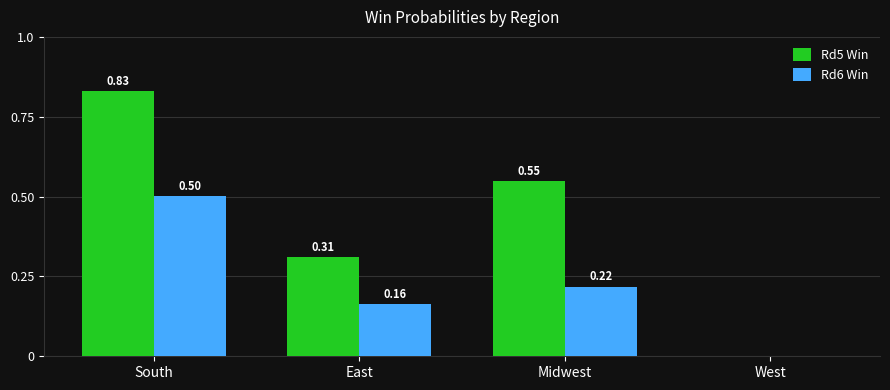

Between South and East, which series saw the biggest shift?

Rd5 Win